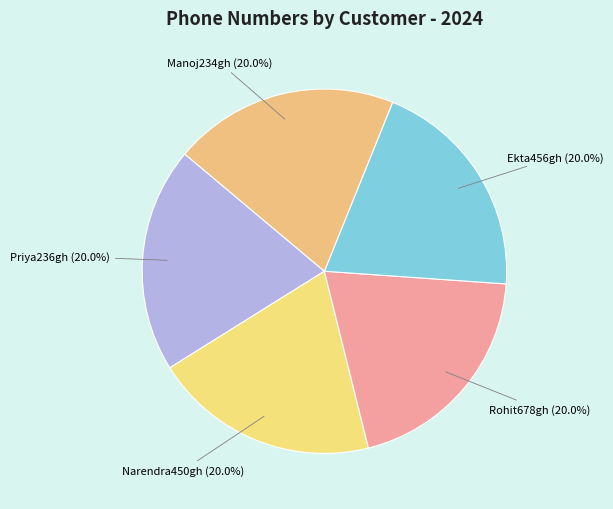

How many slices are in this pie chart?

5